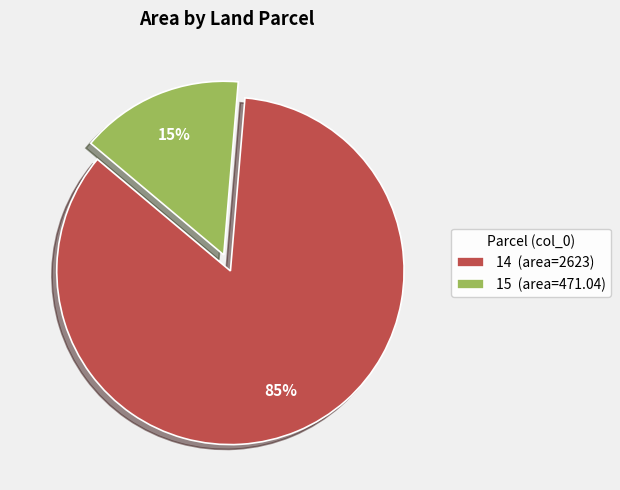

Is it true that 14 is 85% of the pie?

True